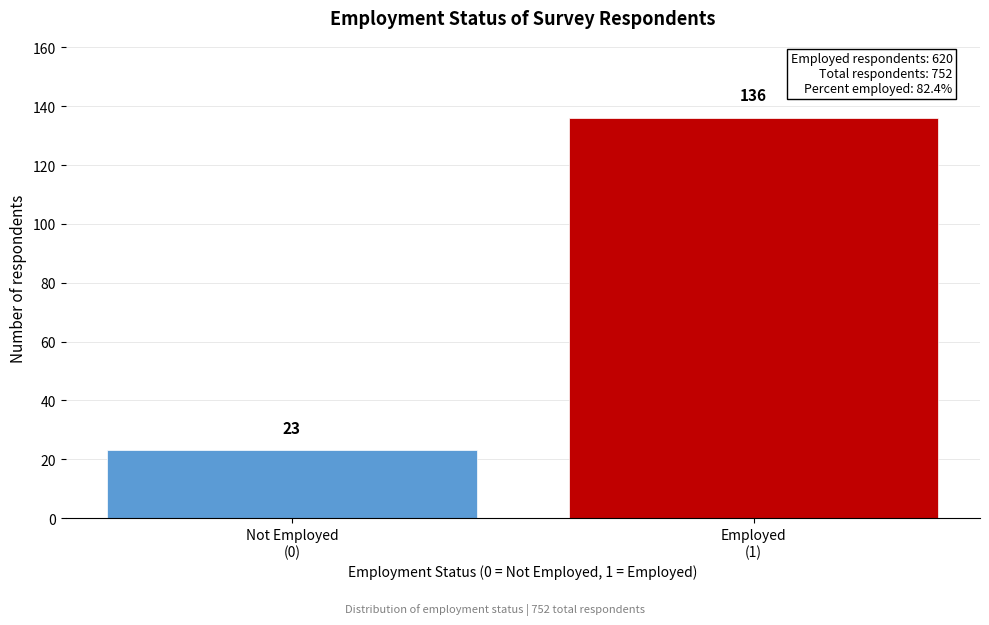

Reading left to right, transcribe all the data shown in this chart.

23	136